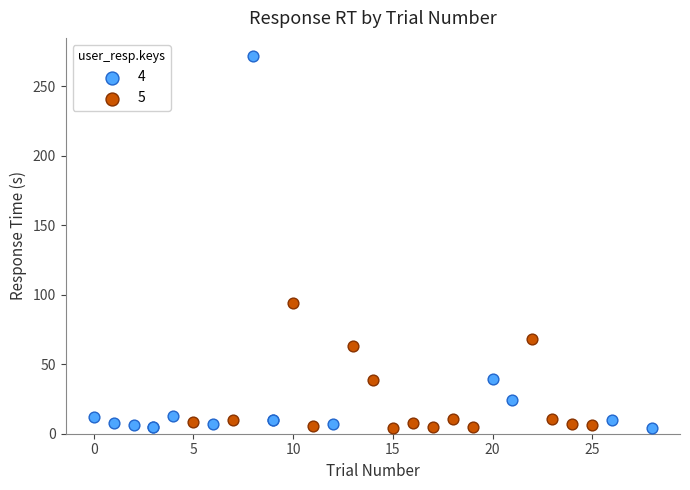

Which series has the largest Y range (max minus min)?

4